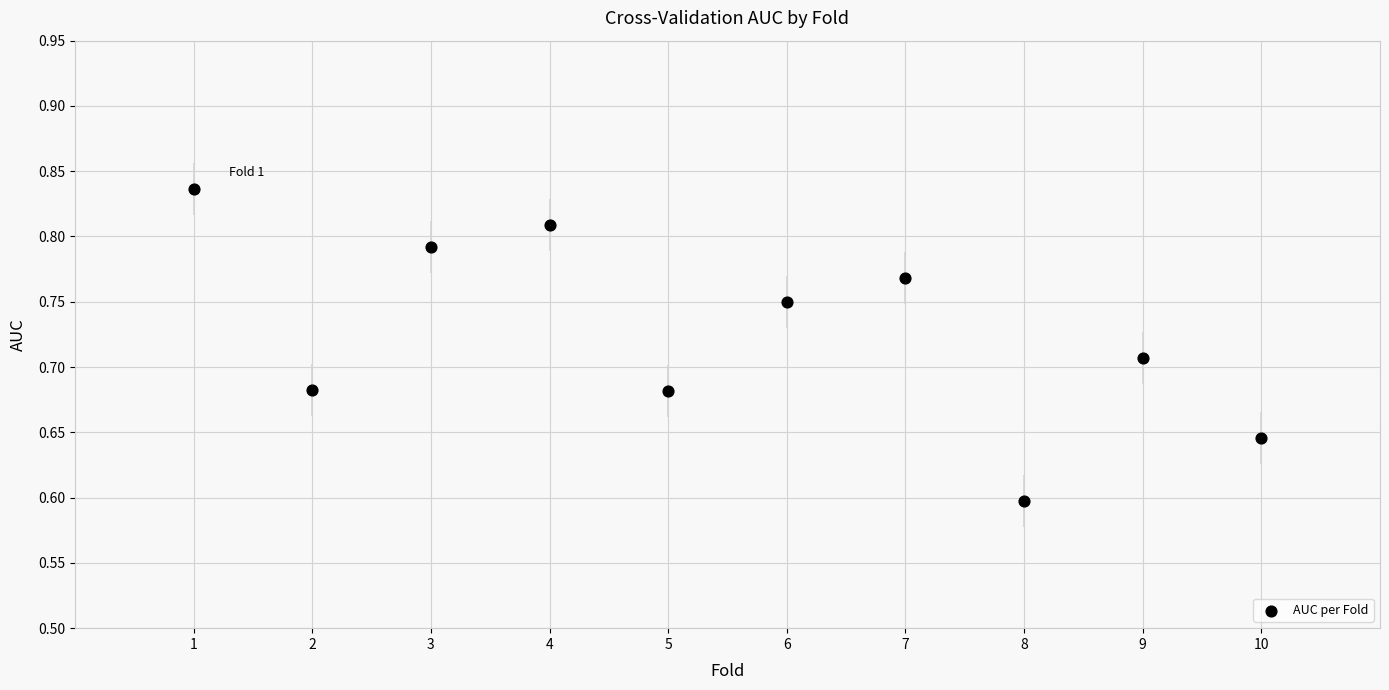

What is the average X value?

5.5